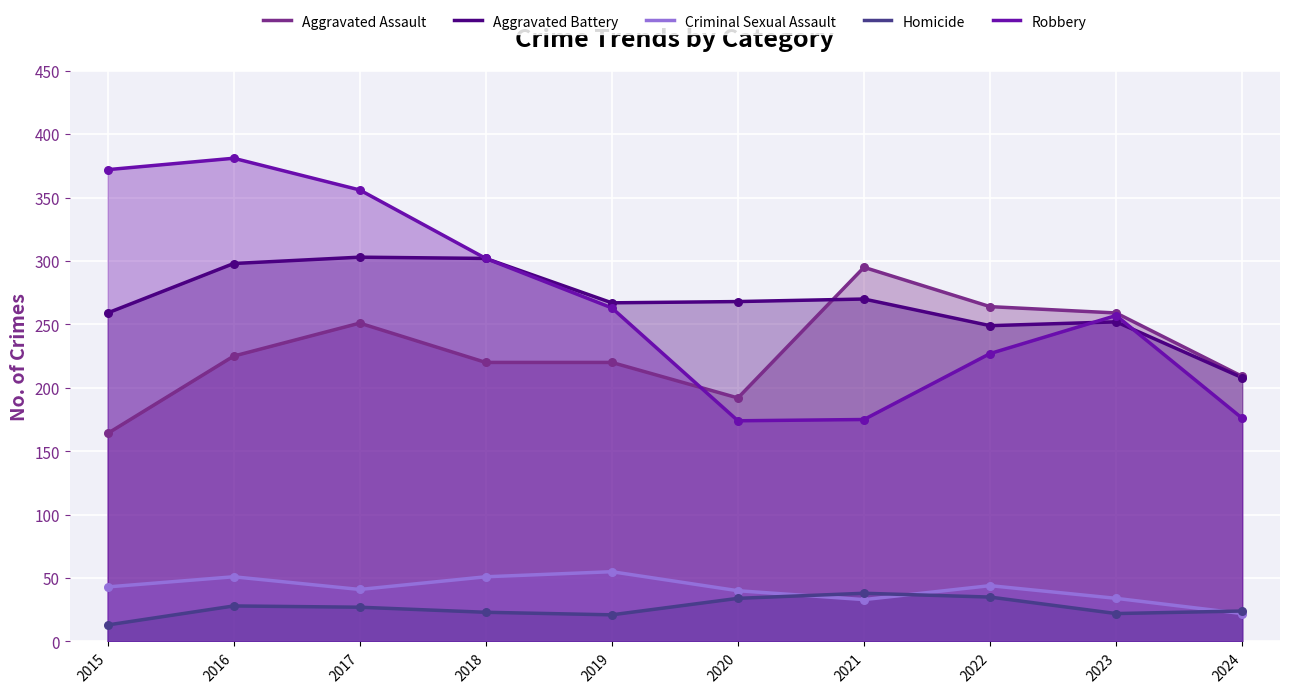

At how many categories does at least one series exceed 224?

9